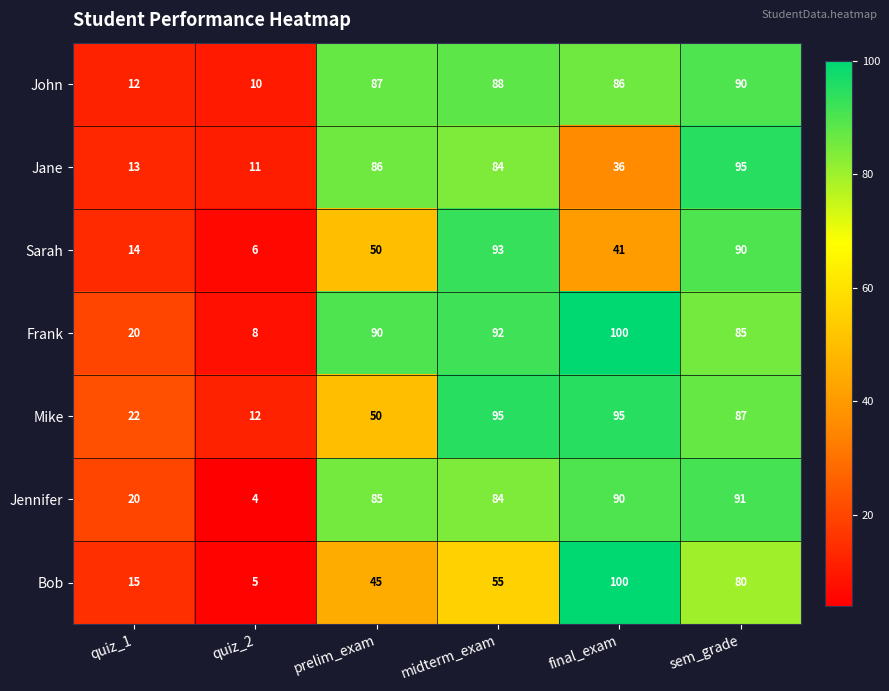

What is the sum of all John values?

373